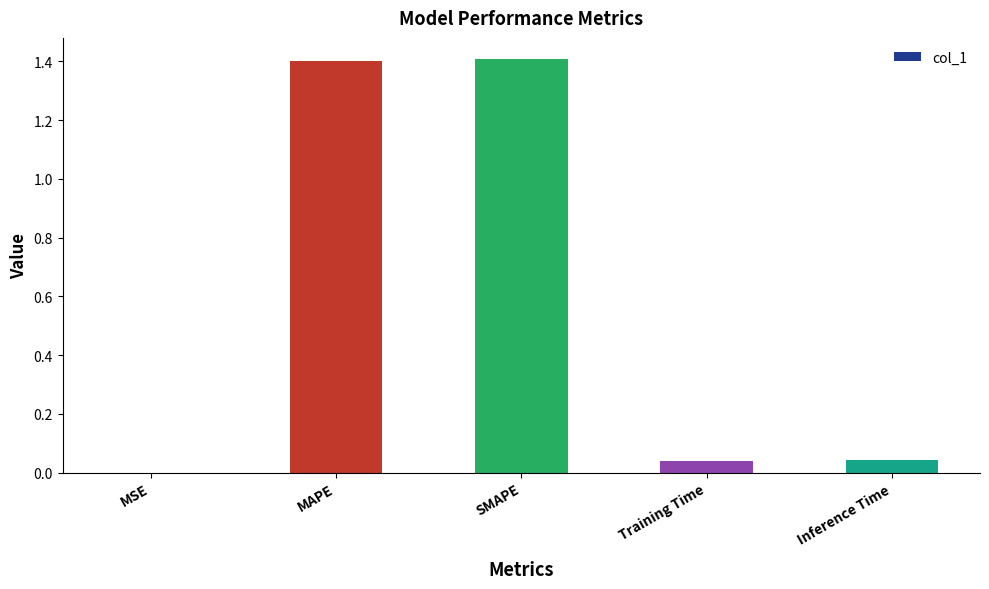

What is the change in value from MAPE to Inference Time?

-1.4